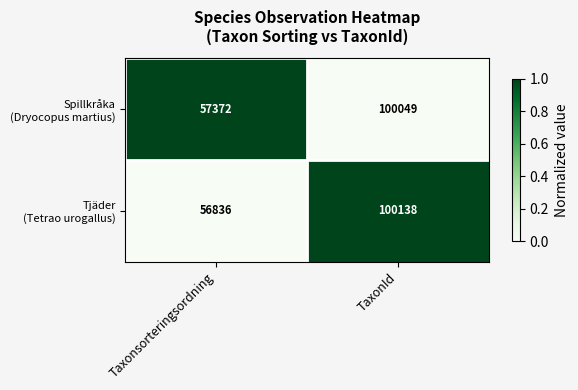

At which category does the chart reach its peak across all series?

TaxonId